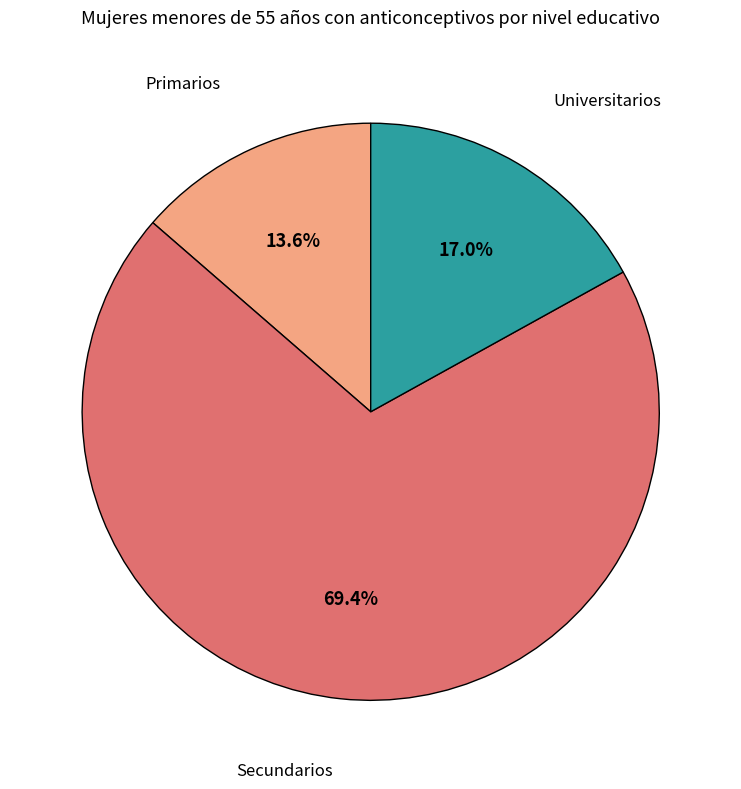

Rank the categories by value from highest to lowest.

Secundarios, Universitarios, Primarios